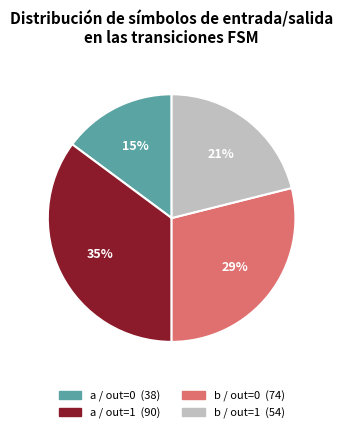

Is there a majority slice in this chart?

No